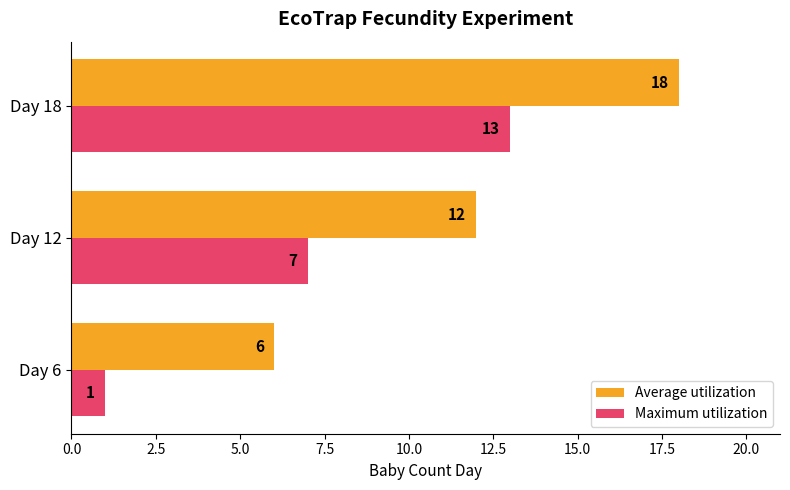

At which category is the sum across all series the highest?

Day 18